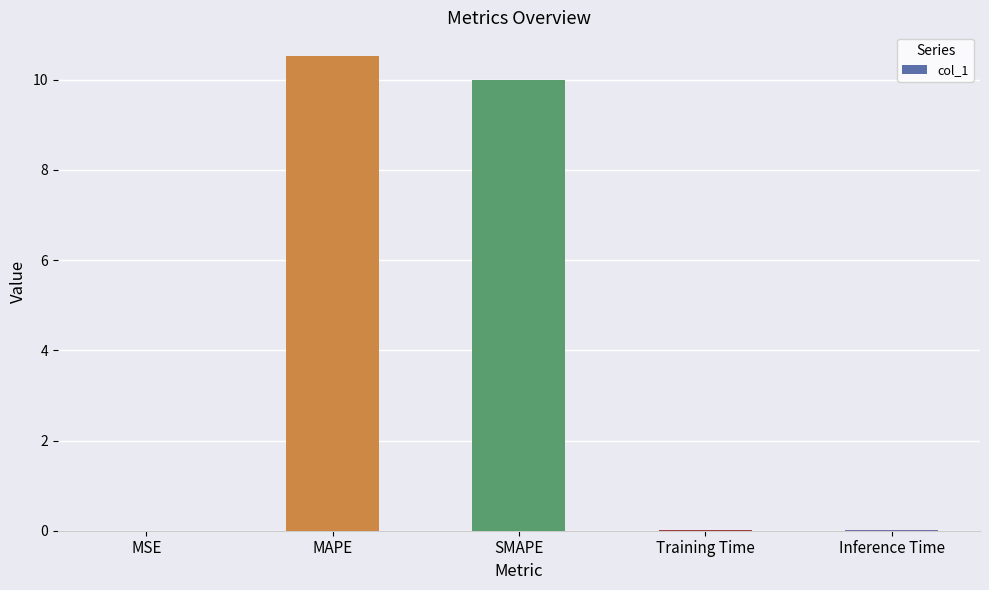

Which has a higher value, SMAPE or Inference Time?

SMAPE